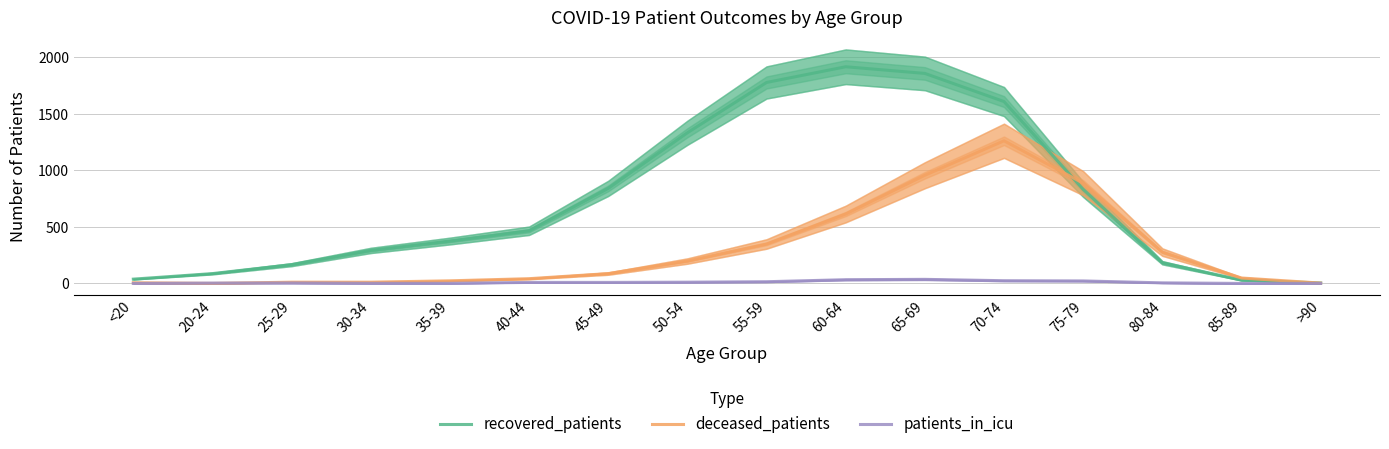

What position from the right is 45-49?

10